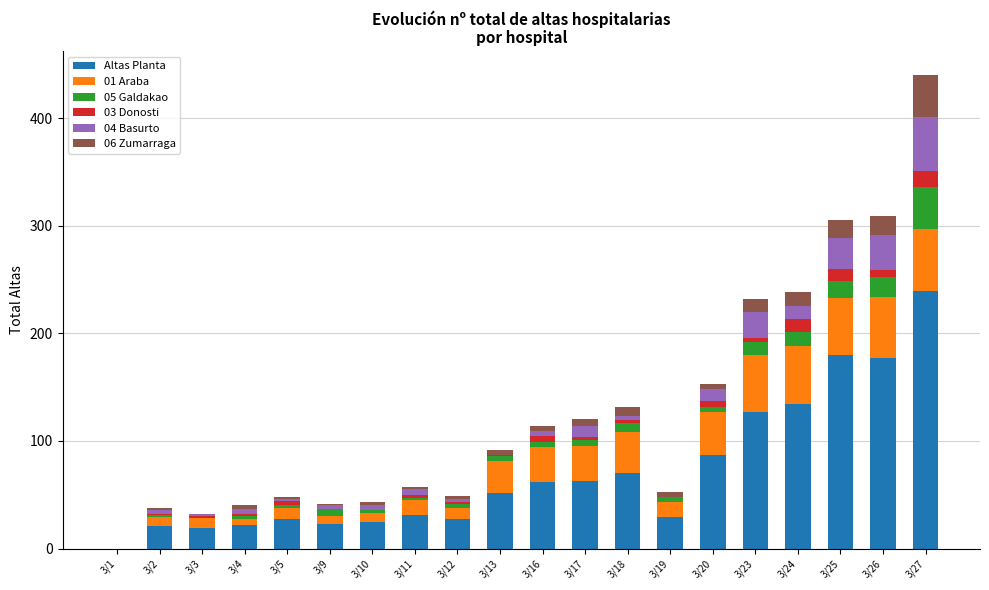

How many data points does each series have?

20